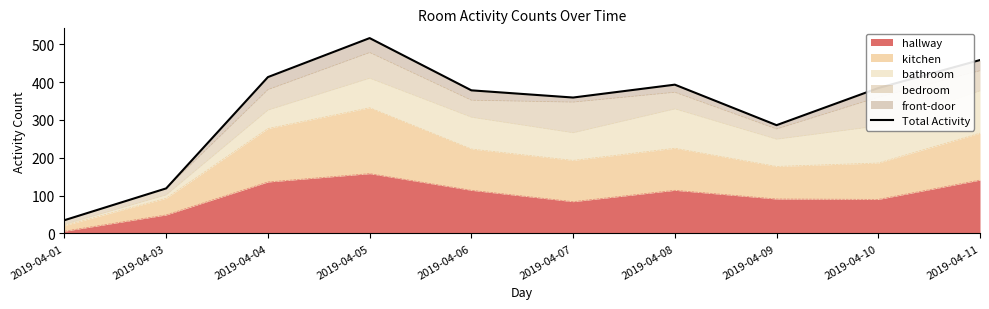

At which label is the value closest to 275?

2019-04-09